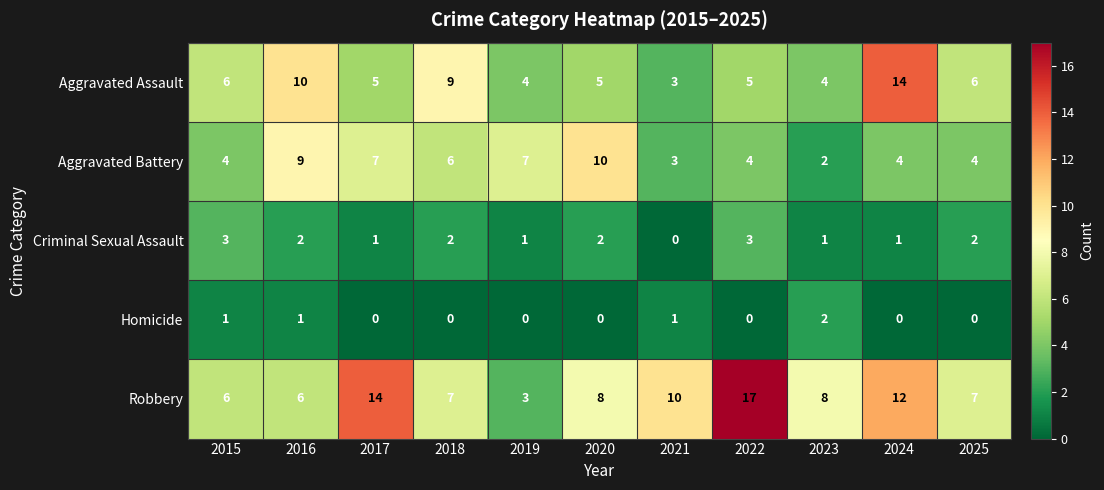

How many series are shown in this chart?

5